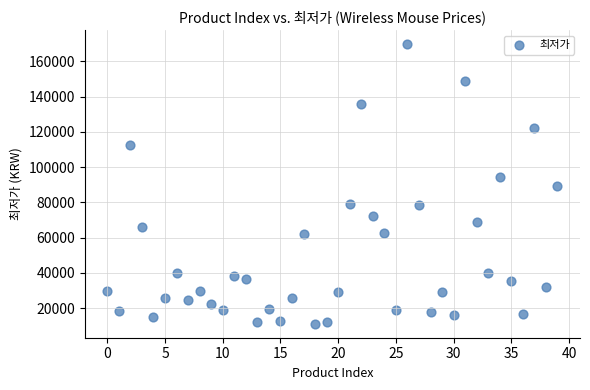

What is the range of Y values (max minus min)?

158510